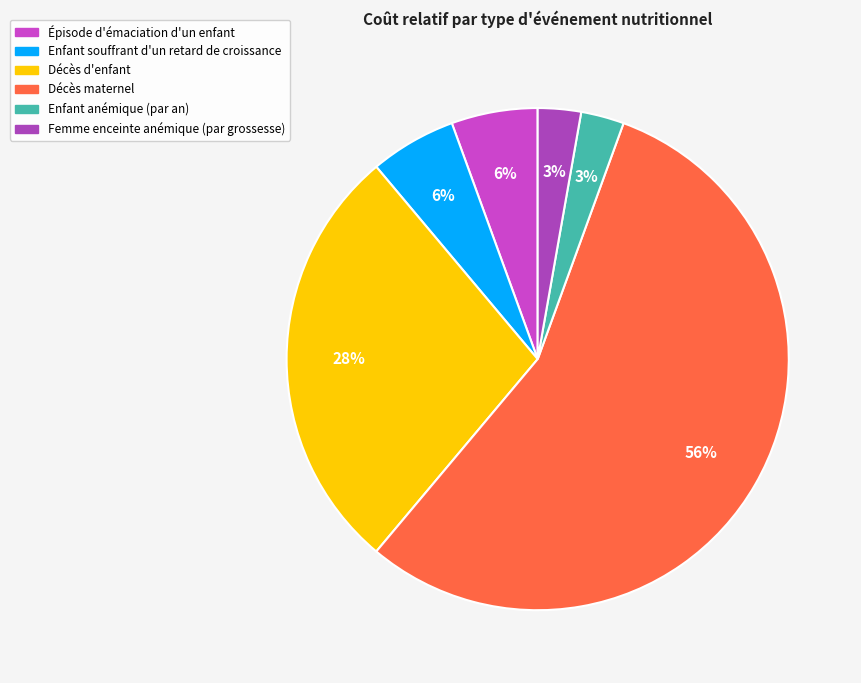

To the nearest percent, what is the difference between the largest and smallest slice percentages?

53%